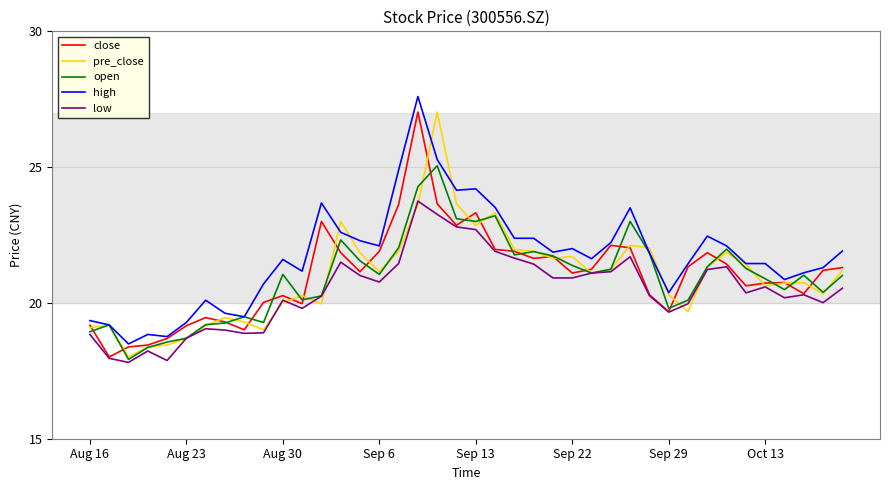

What is the maximum value for open?

25.1